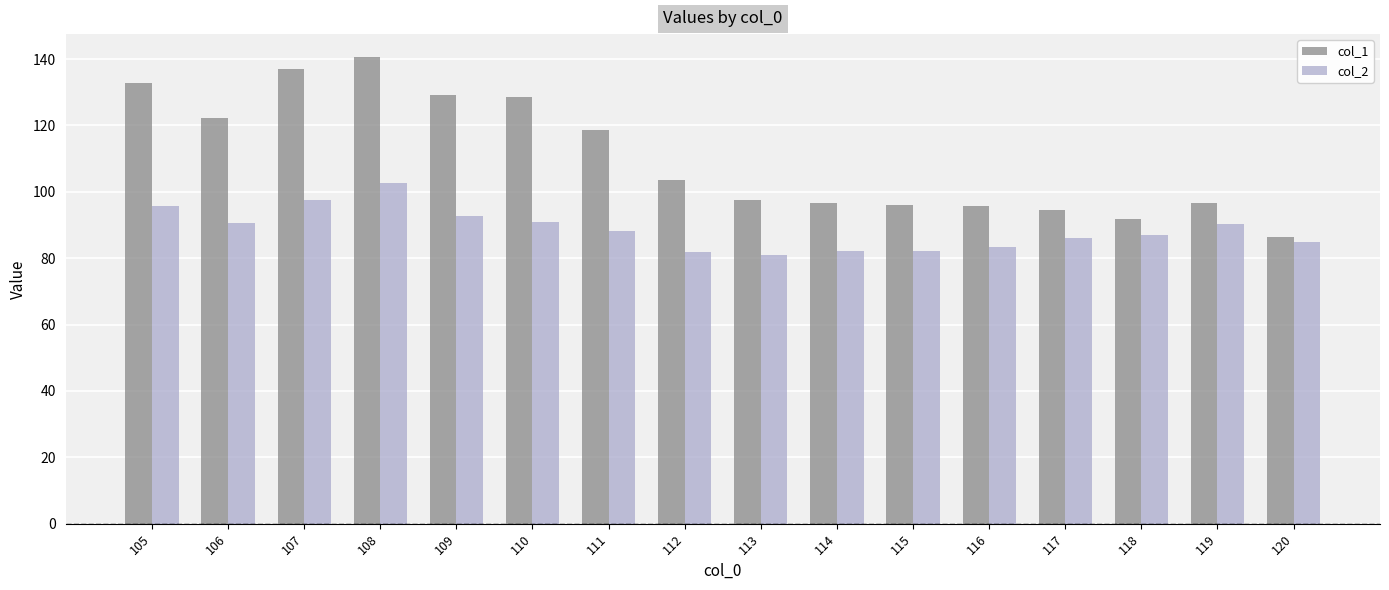

Rank the series by their average value, from highest to lowest.

col_1, col_2